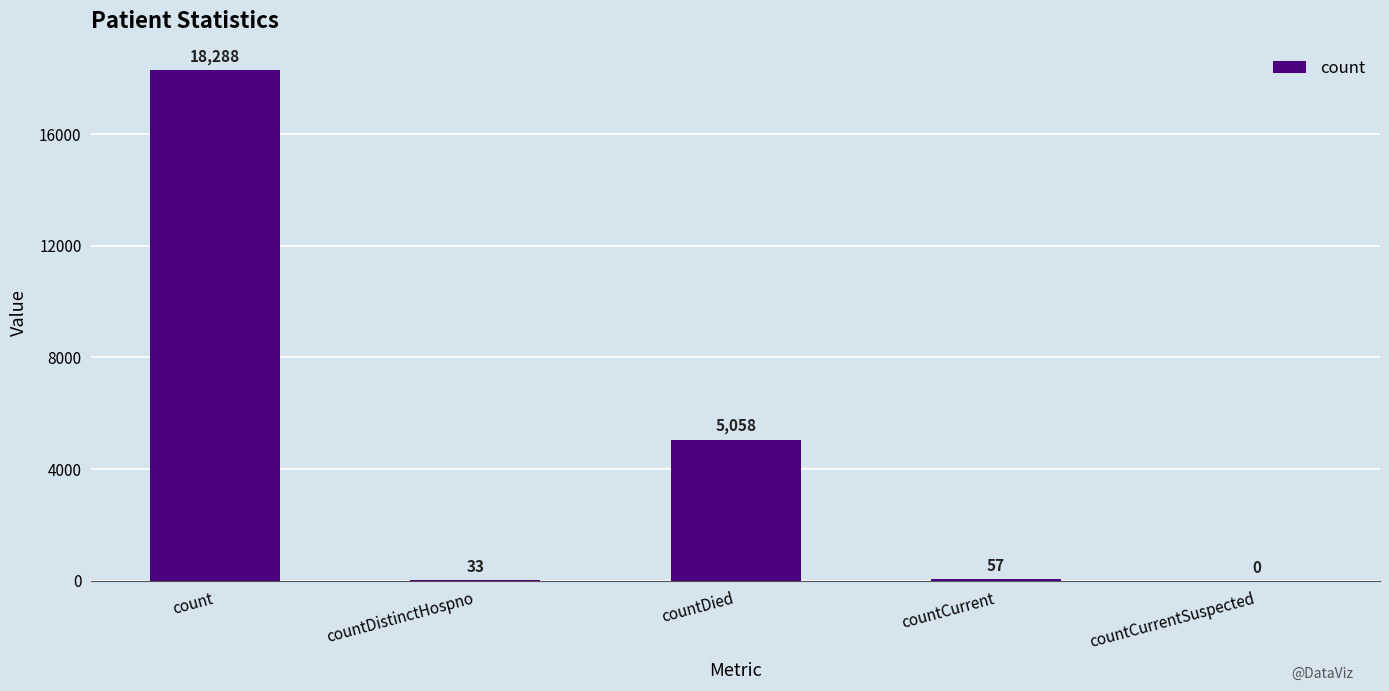

The value at countCurrent is 57. True or false?

True